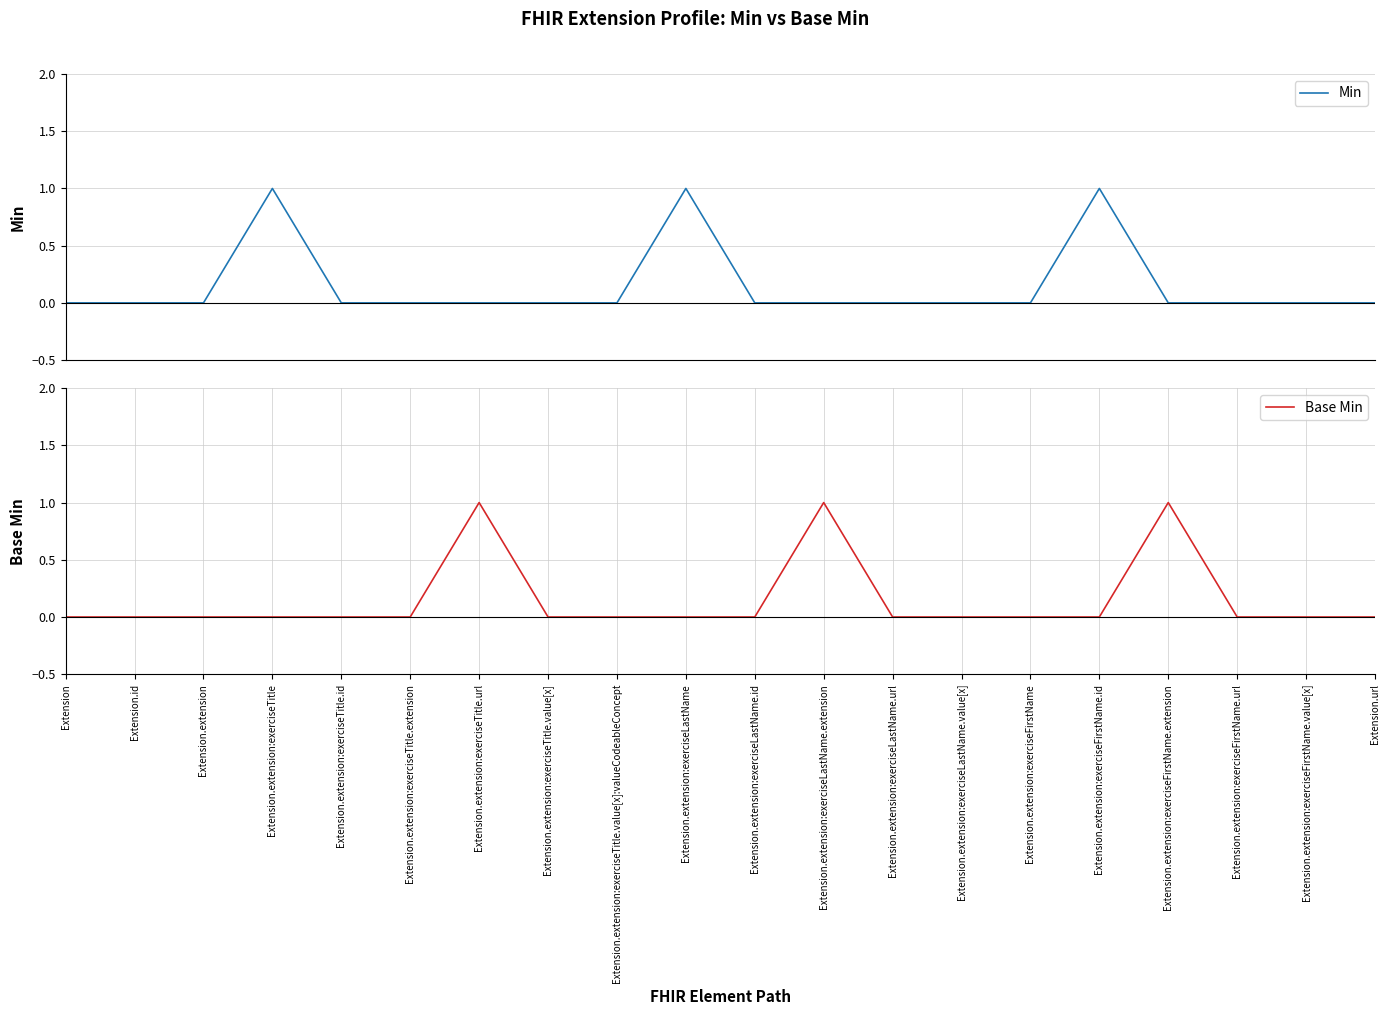

Which series has the largest total across all categories?

Min